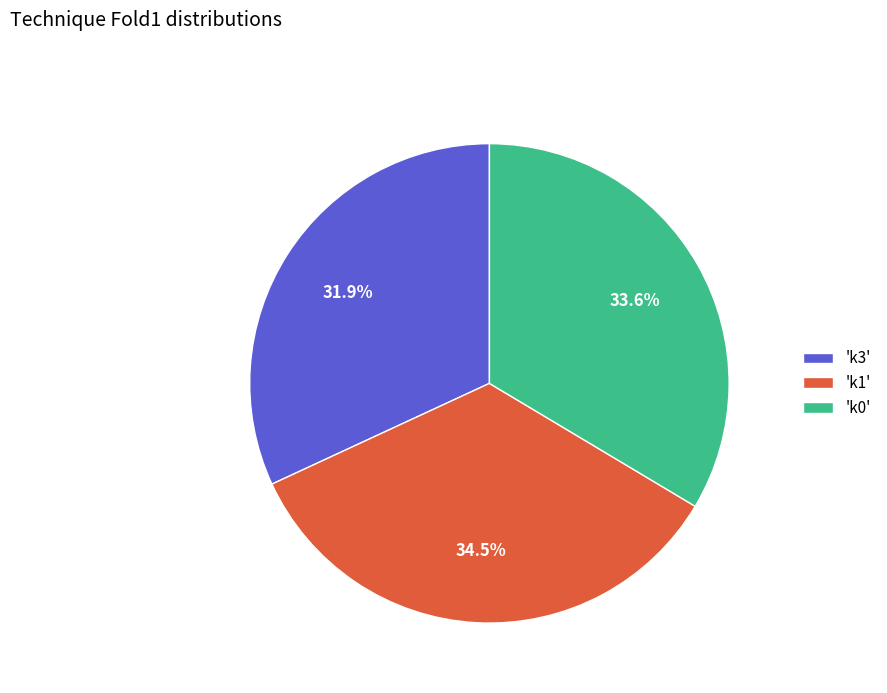

How many slices are in this pie chart?

3